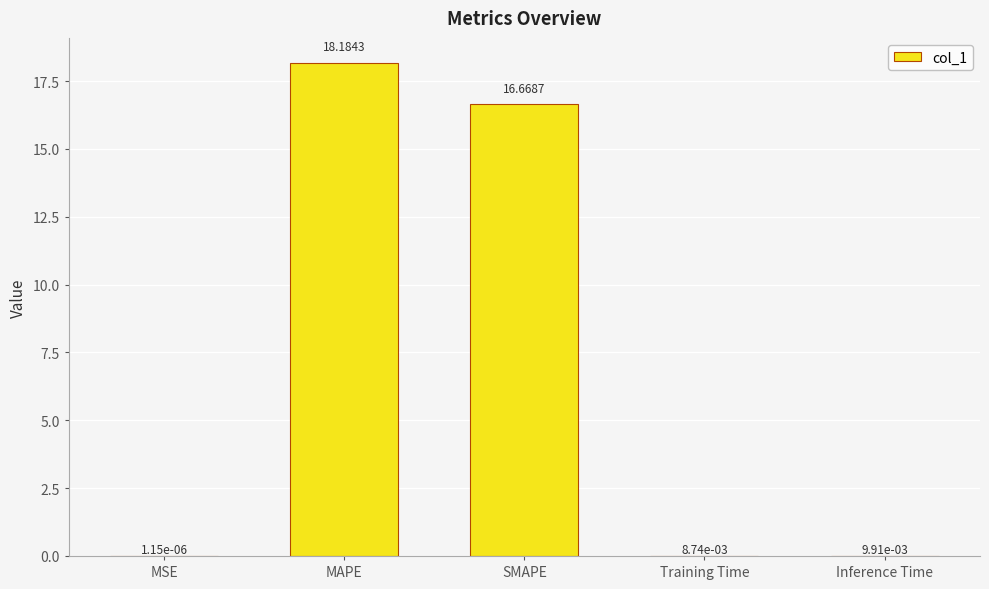

What is the average value?

7.0